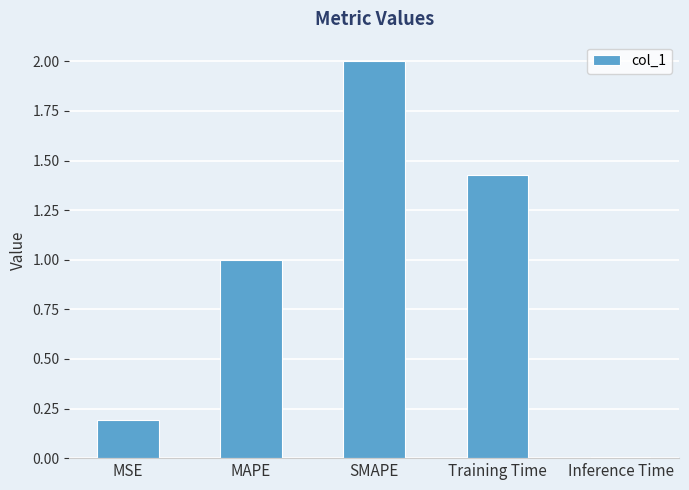

Are the bars grouped side by side (vs. stacked)?

No